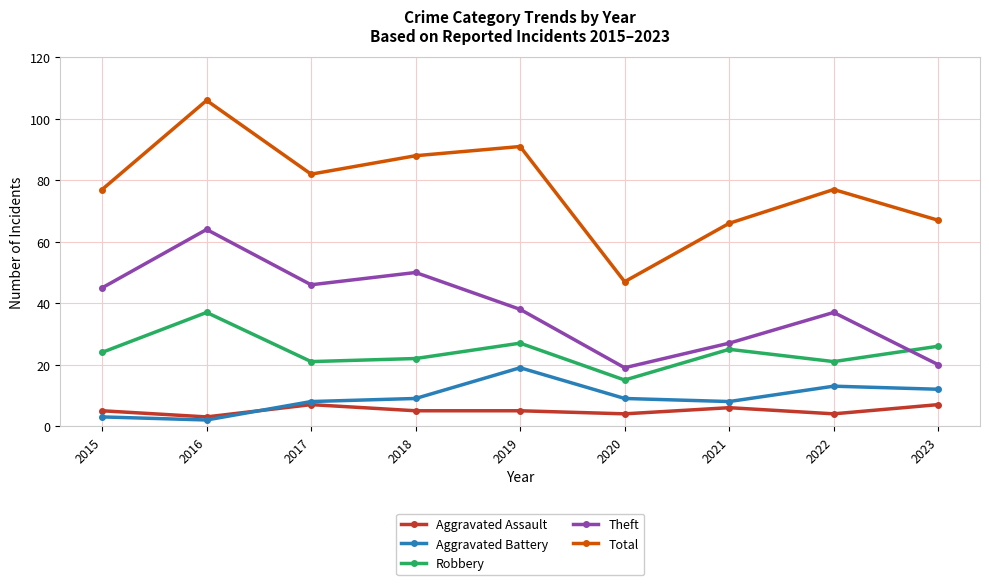

At which category is the sum across all series the highest?

2016